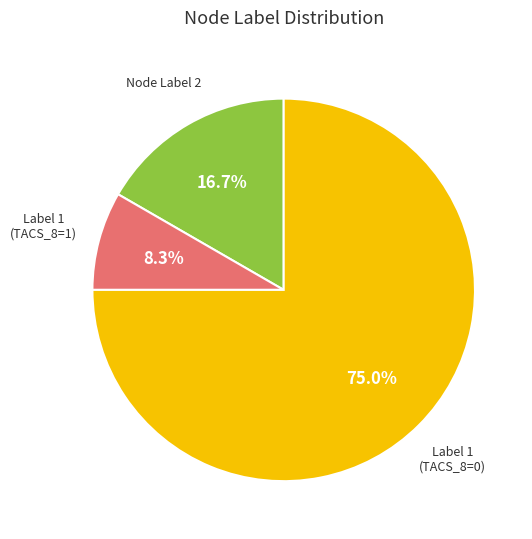

Is there a majority slice in this chart?

Yes